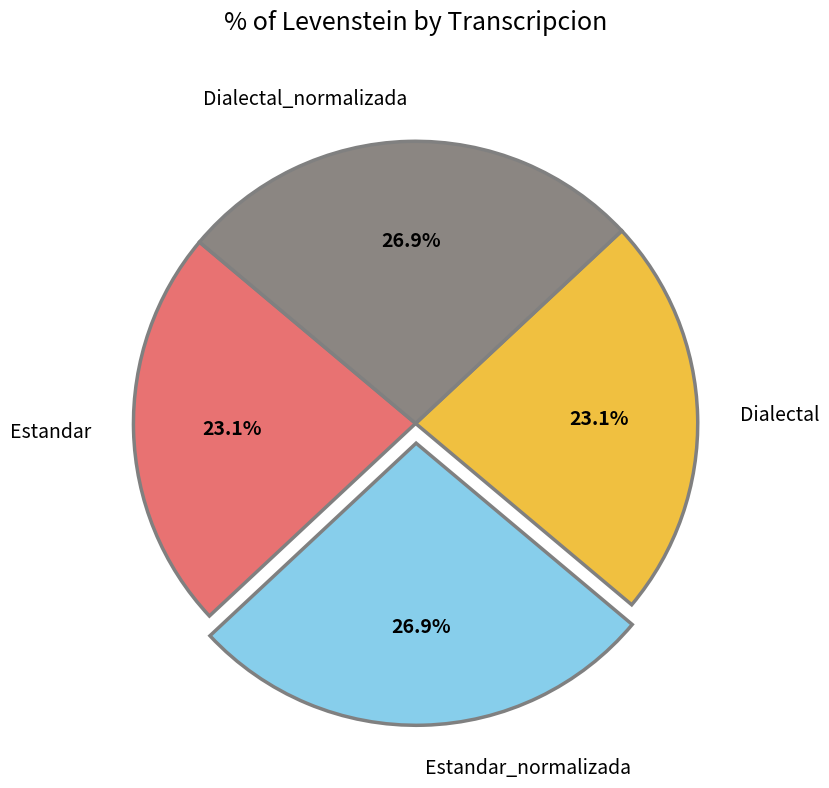

Does Estandar_normalizada represent more than half of the total?

No